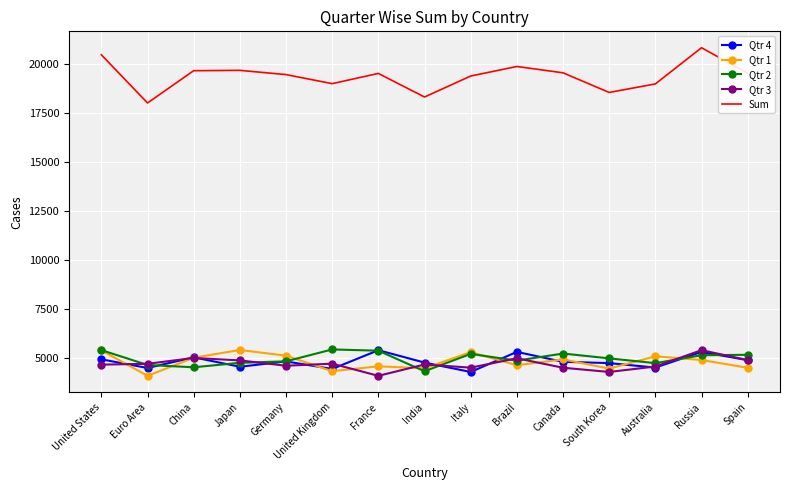

How many values in the Qtr 2 series are below 4998?

7